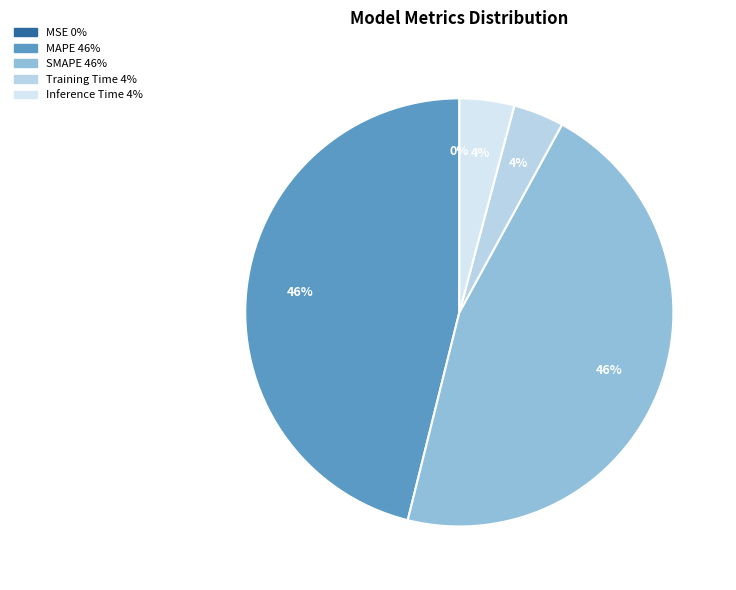

To the nearest percent, what is the combined percentage of Training Time and SMAPE?

50%